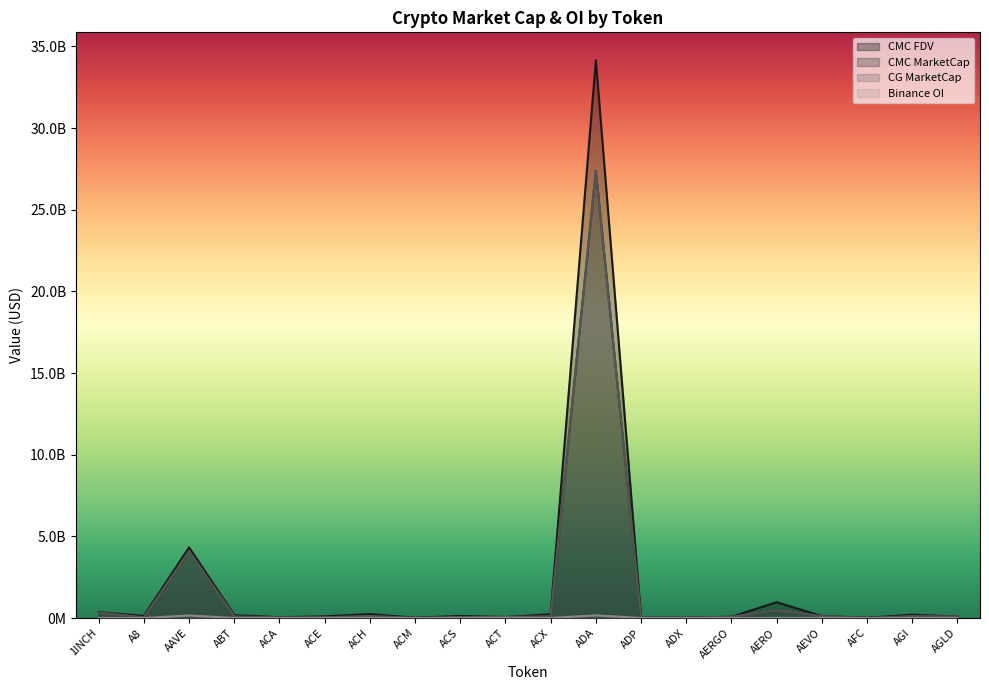

Between ACS and ACX, which series saw the biggest shift?

CMC_FDV